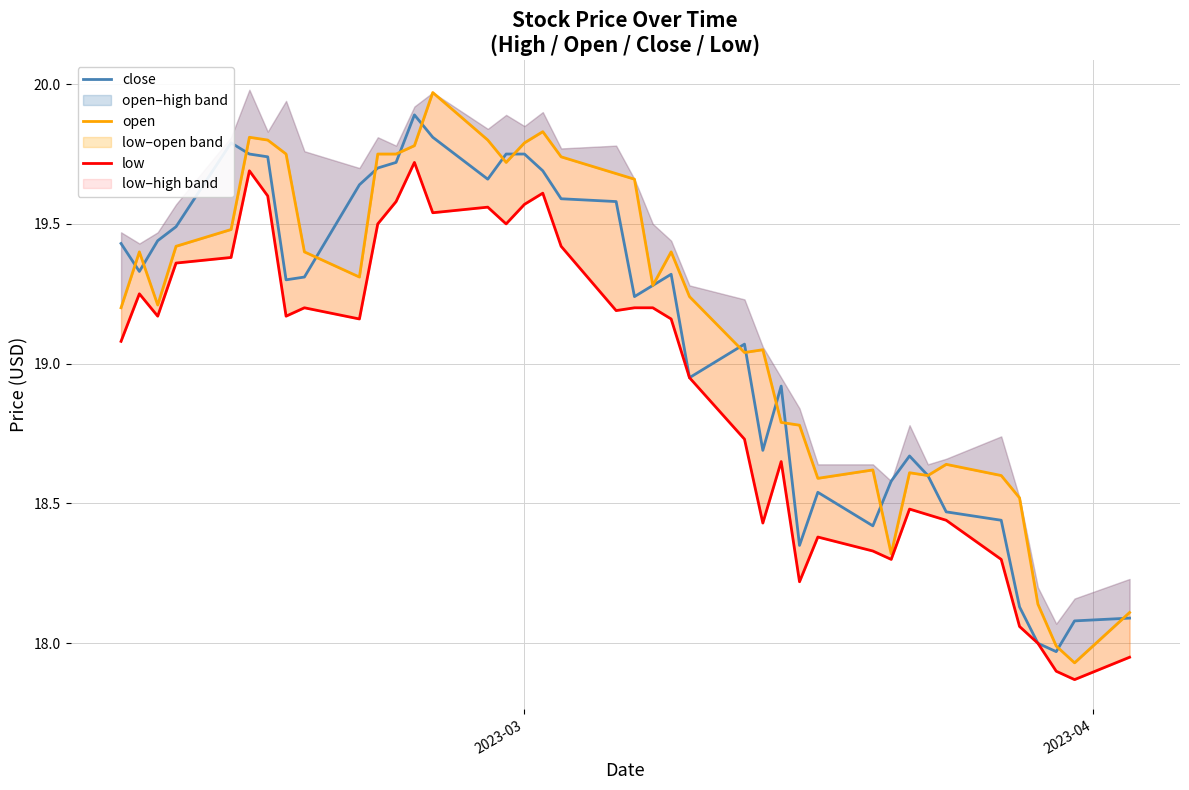

What is the sum of all low values?

757.3